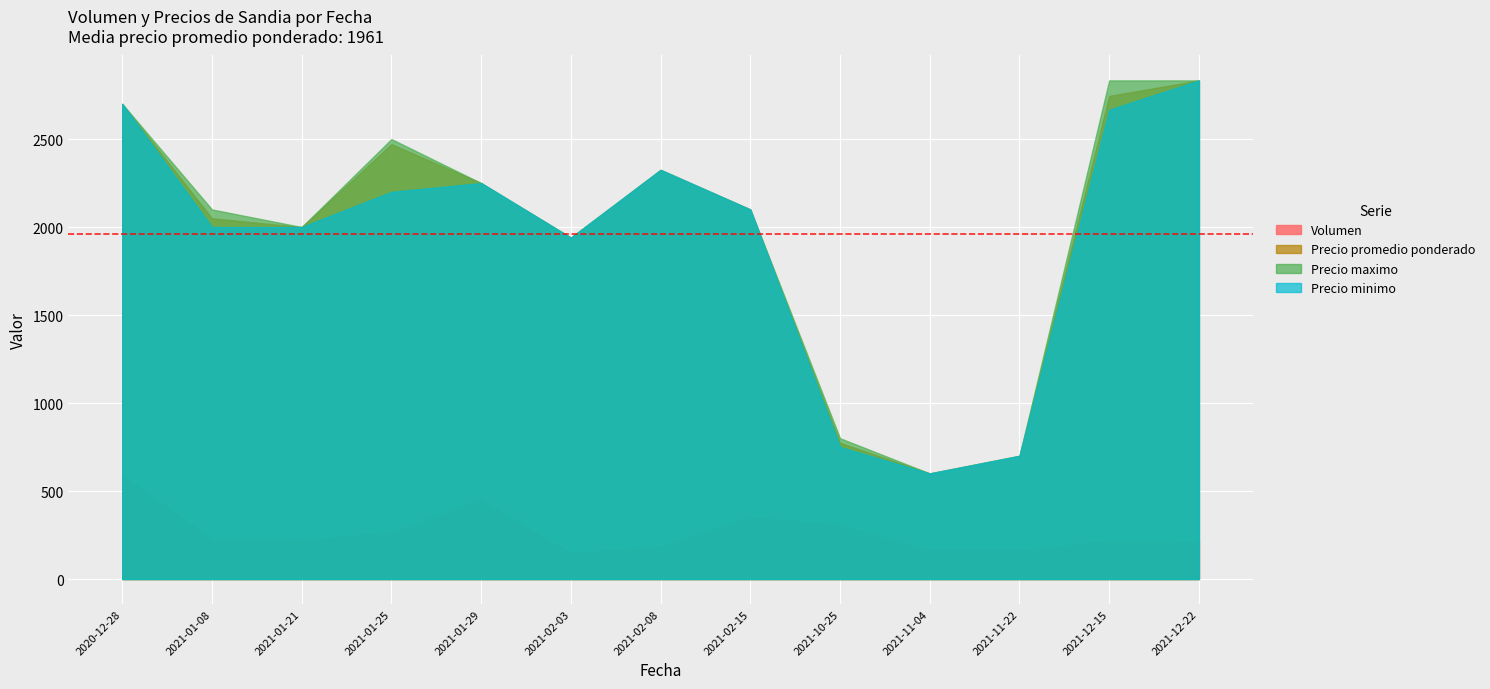

True or false: Precio maximo and Volumen cross at least once.

False